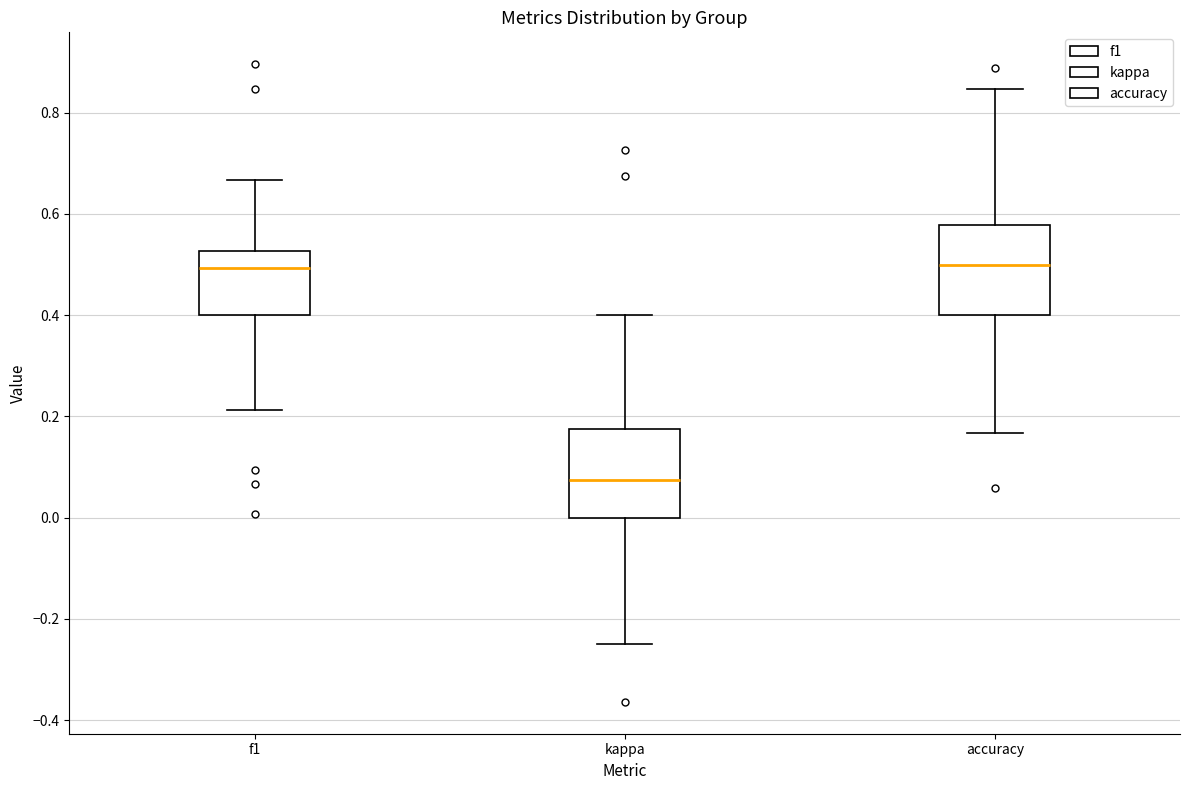

Which box's median line is the lowest?

kappa